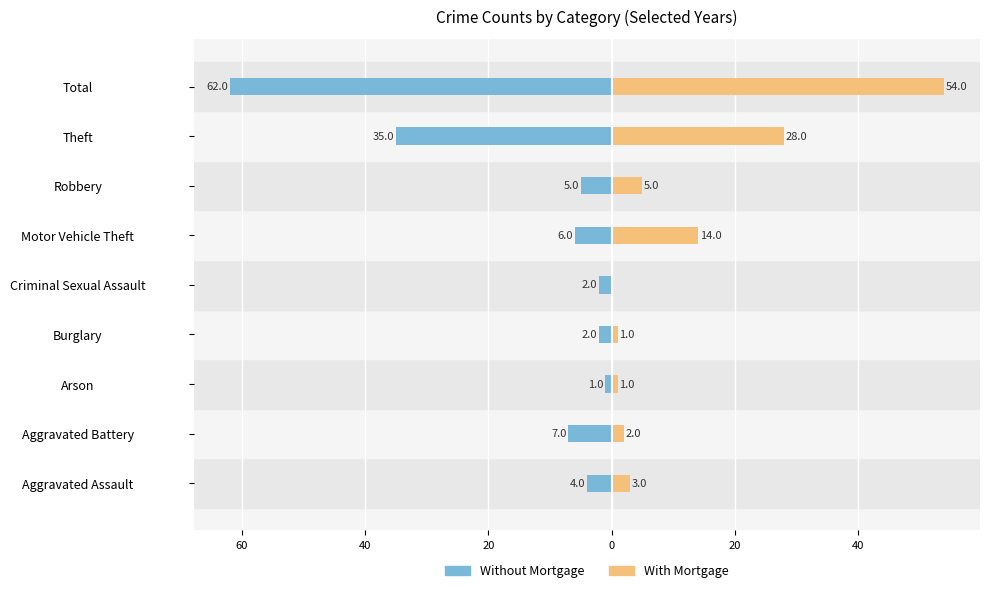

Is it true that Without Mortgage equals -3 at 20?

False